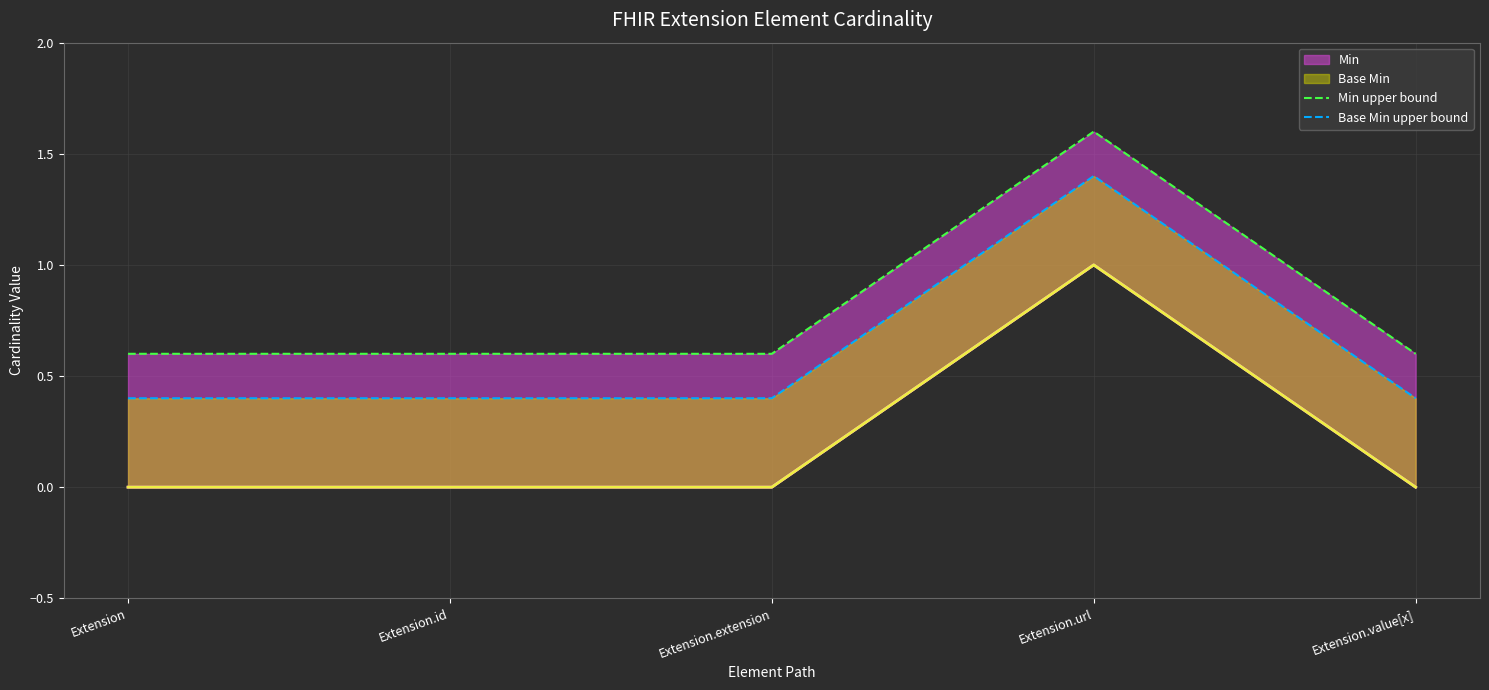

Reading left to right, transcribe all the data shown in this chart.

Min upper bound: Extension=0.6	Extension.id=0.6	Extension.extension=0.6	Extension.url=1.6	Extension.value[x]=0.6
Base Min upper bound: Extension=0.4	Extension.id=0.4	Extension.extension=0.4	Extension.url=1.4	Extension.value[x]=0.4